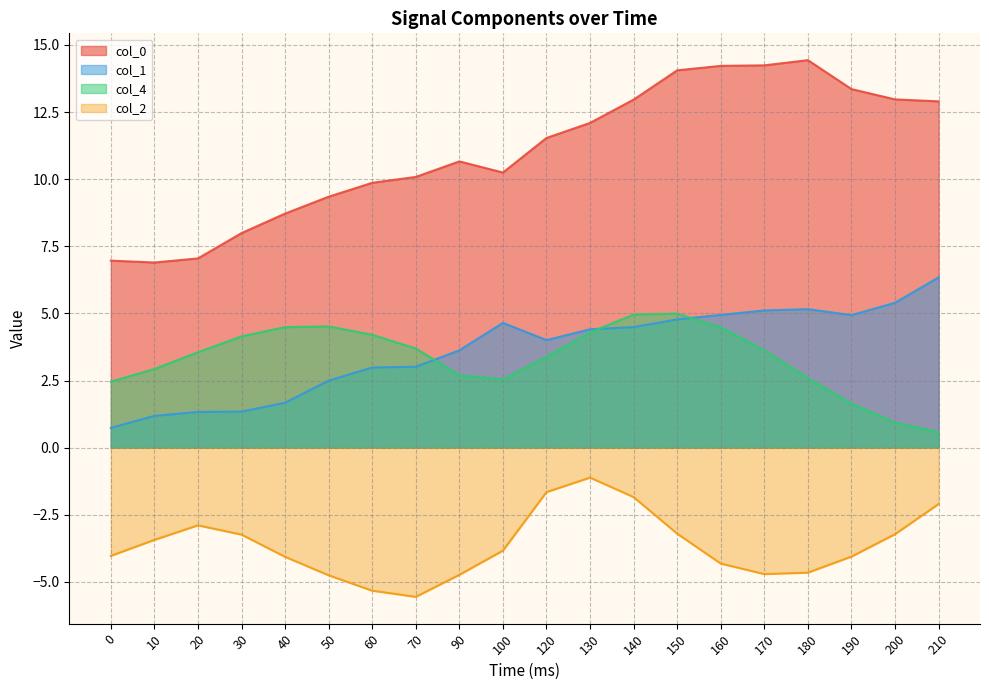

How many interior local peaks does the col_2 series have?

2